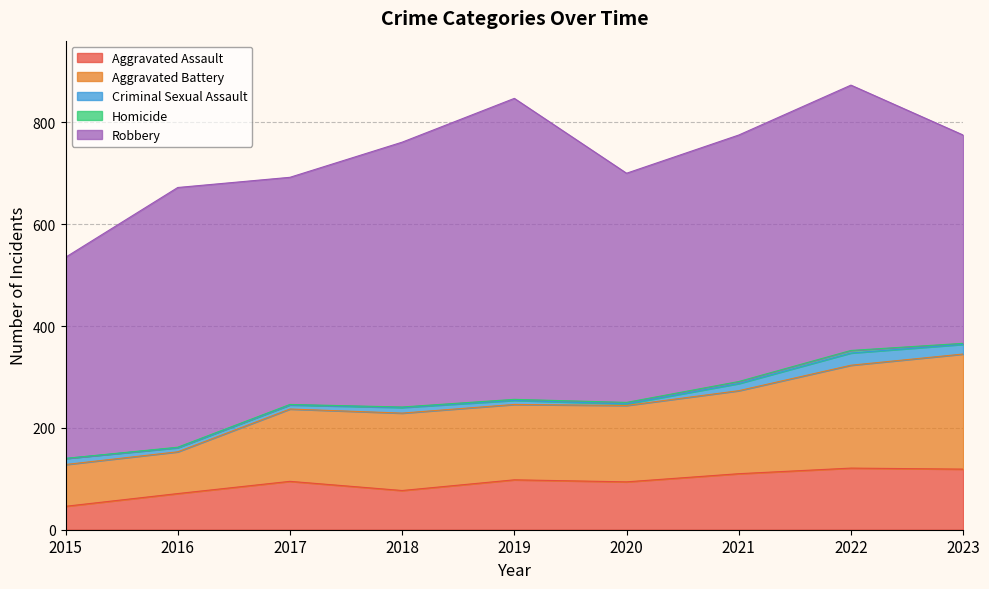

What is the value of the Aggravated Battery point at the 5th from the left?

148